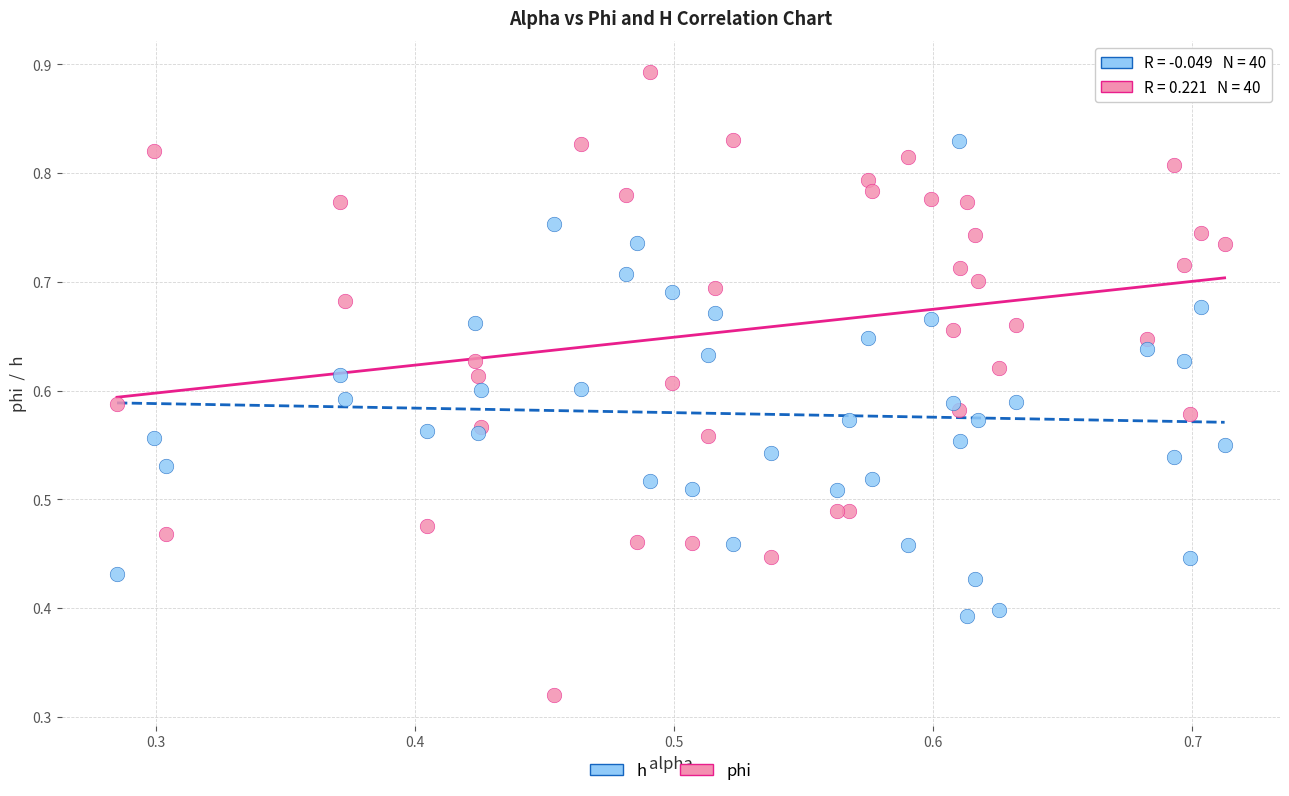

Which series contains the highest Y value?

phi